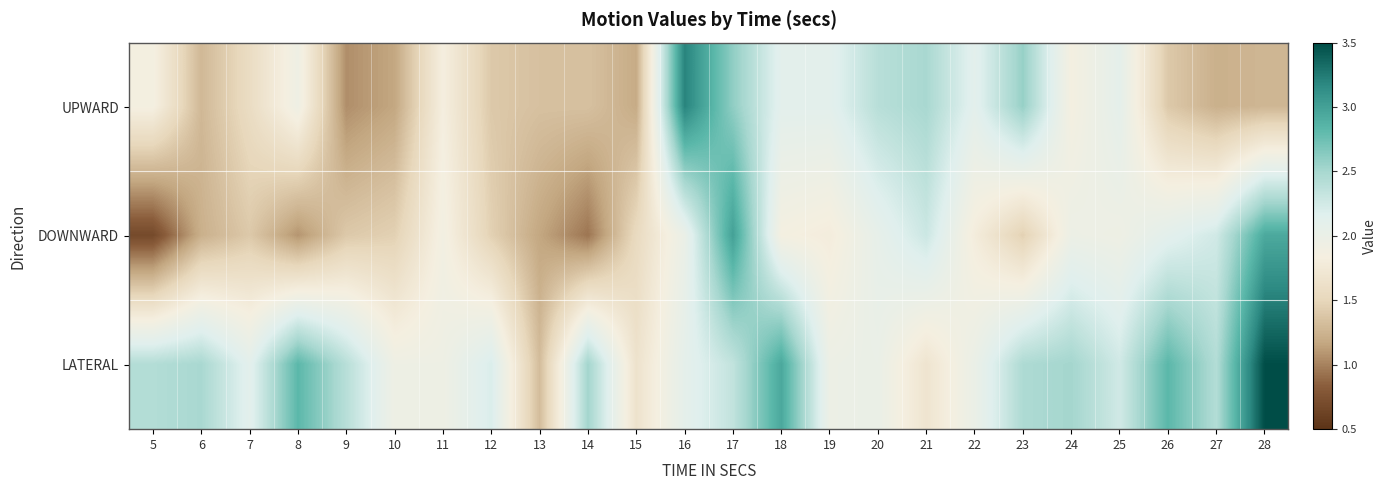

Between 18 and 20, which series saw the biggest shift?

LATERAL